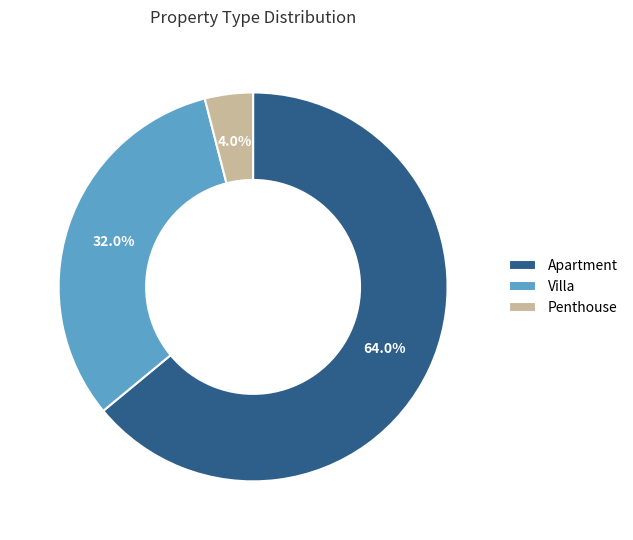

How many segments does this pie chart have?

3